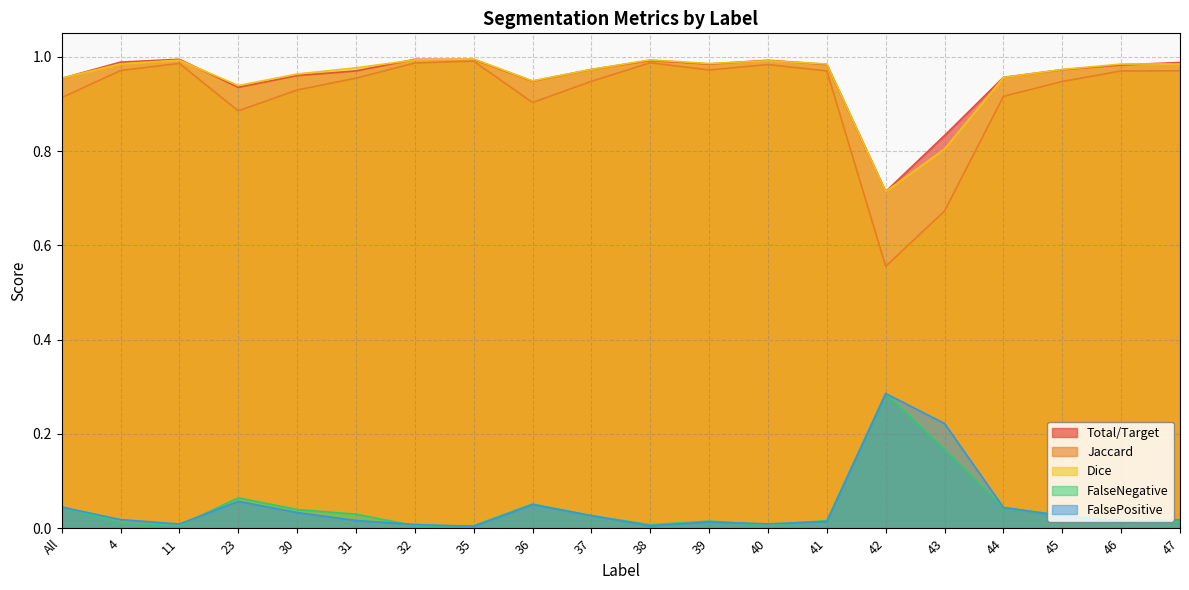

At All, list the series in order from largest to smallest.

Dice, Total/Target, Jaccard, FalseNegative, FalsePositive